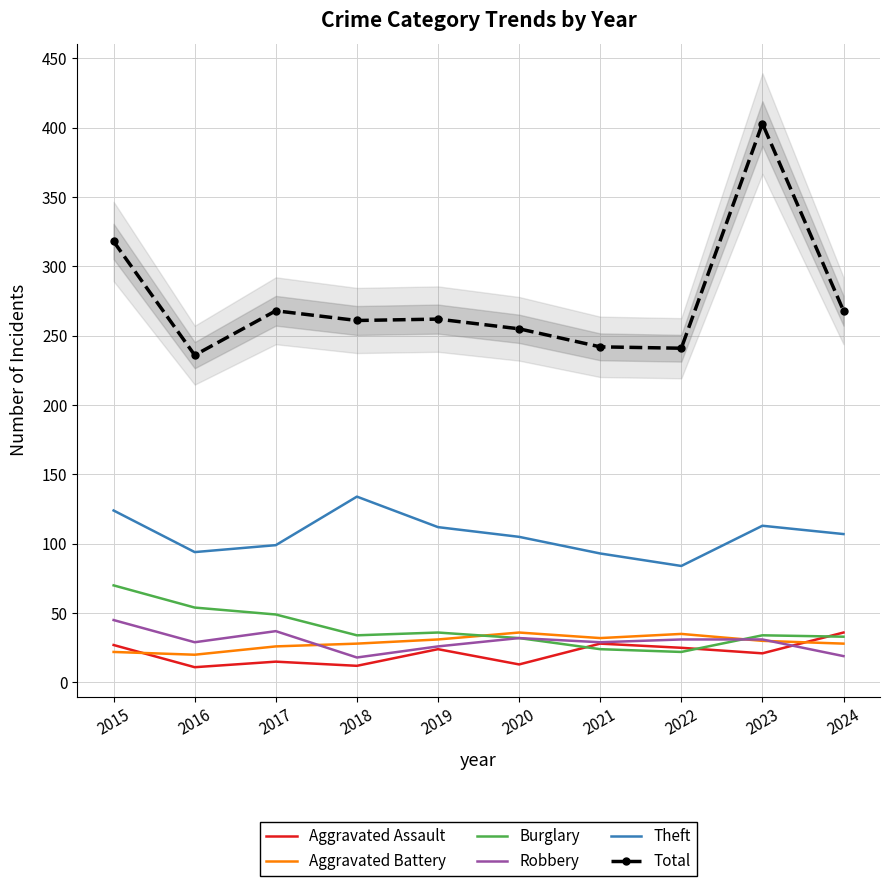

Where is the first local minimum for Theft?

2016